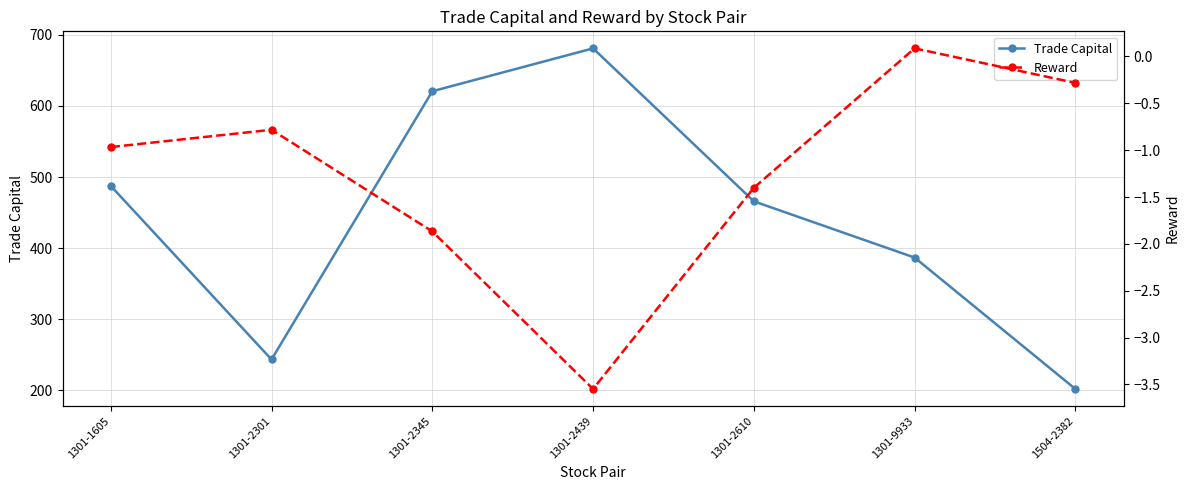

The value of Trade Capital at 1301-1605 is 487.5. True or false?

True